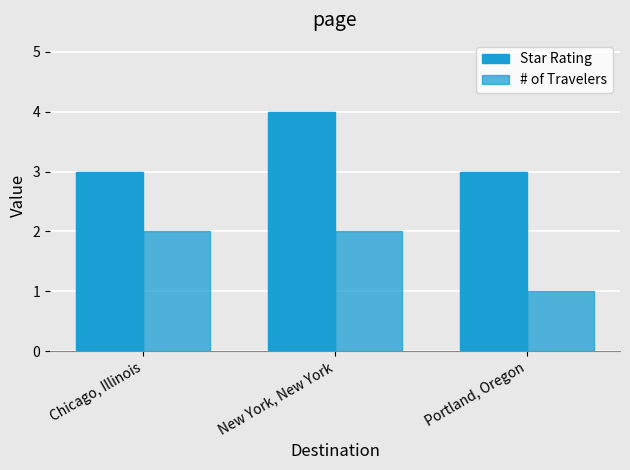

Count the number of data series in this chart.

2